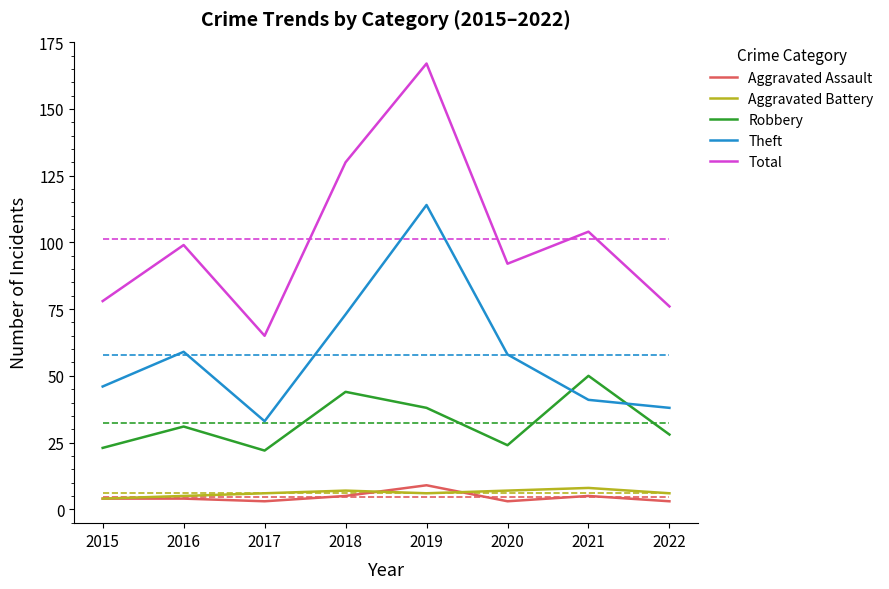

What are all the series names shown in the legend?

Aggravated Assault, Aggravated Battery, Robbery, Theft, Total